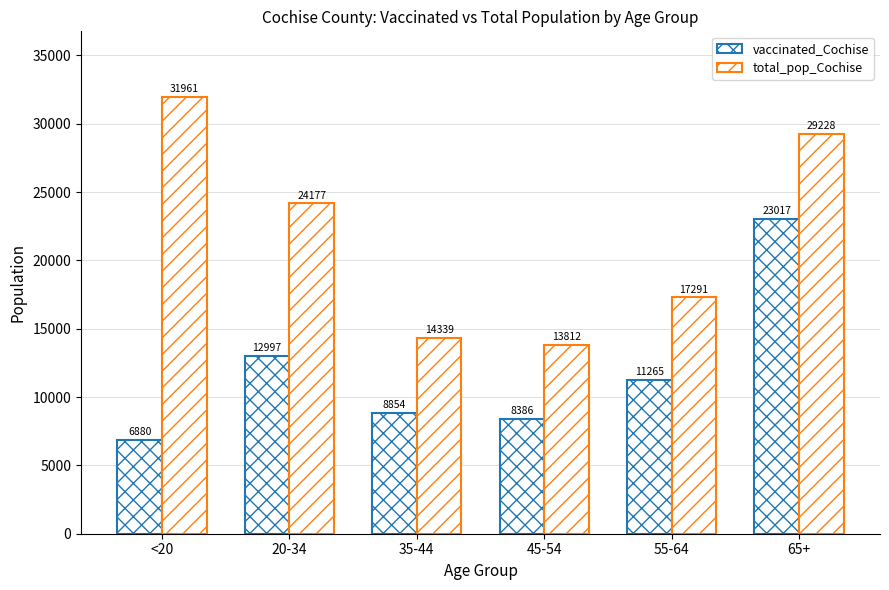

How many distinct data groups are displayed?

2